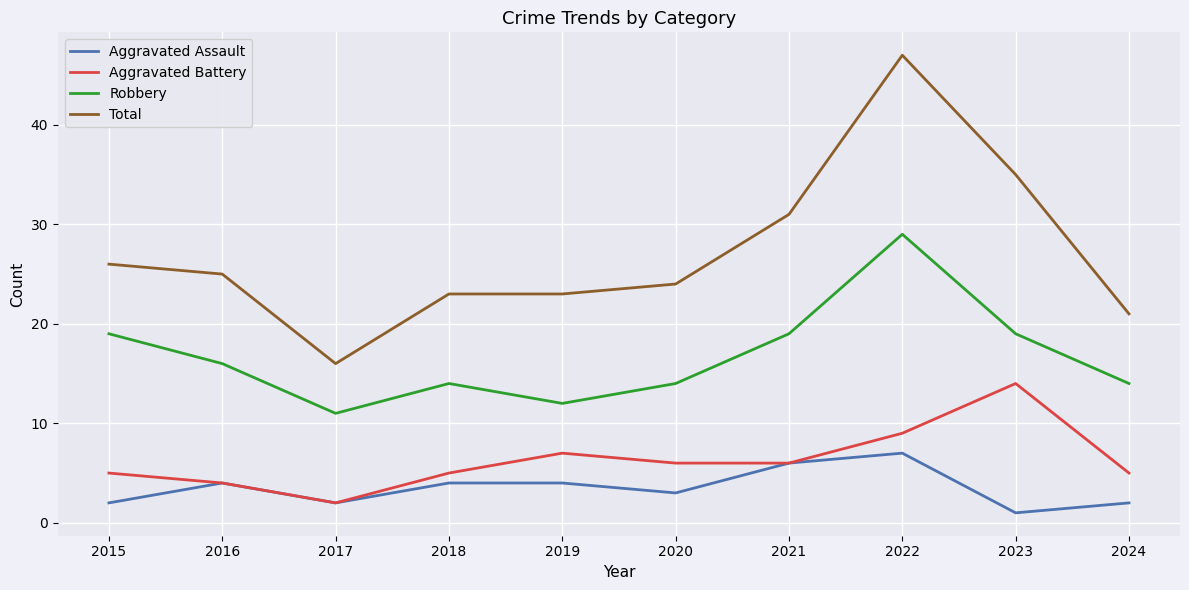

Is the value of Total at 2022 greater than the value of Aggravated Battery at 2017?

Yes